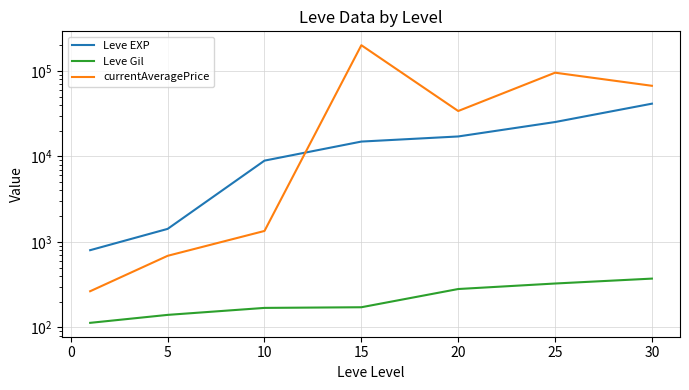

The value of Leve Gil at 15 is 100.4. True or false?

False